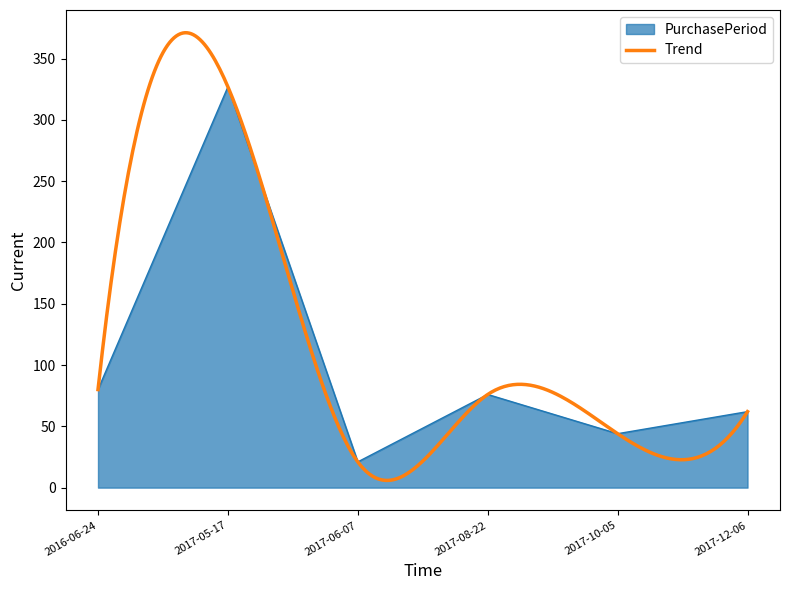

The chart shows a value of 124 at 2016-06-24. True or false?

False